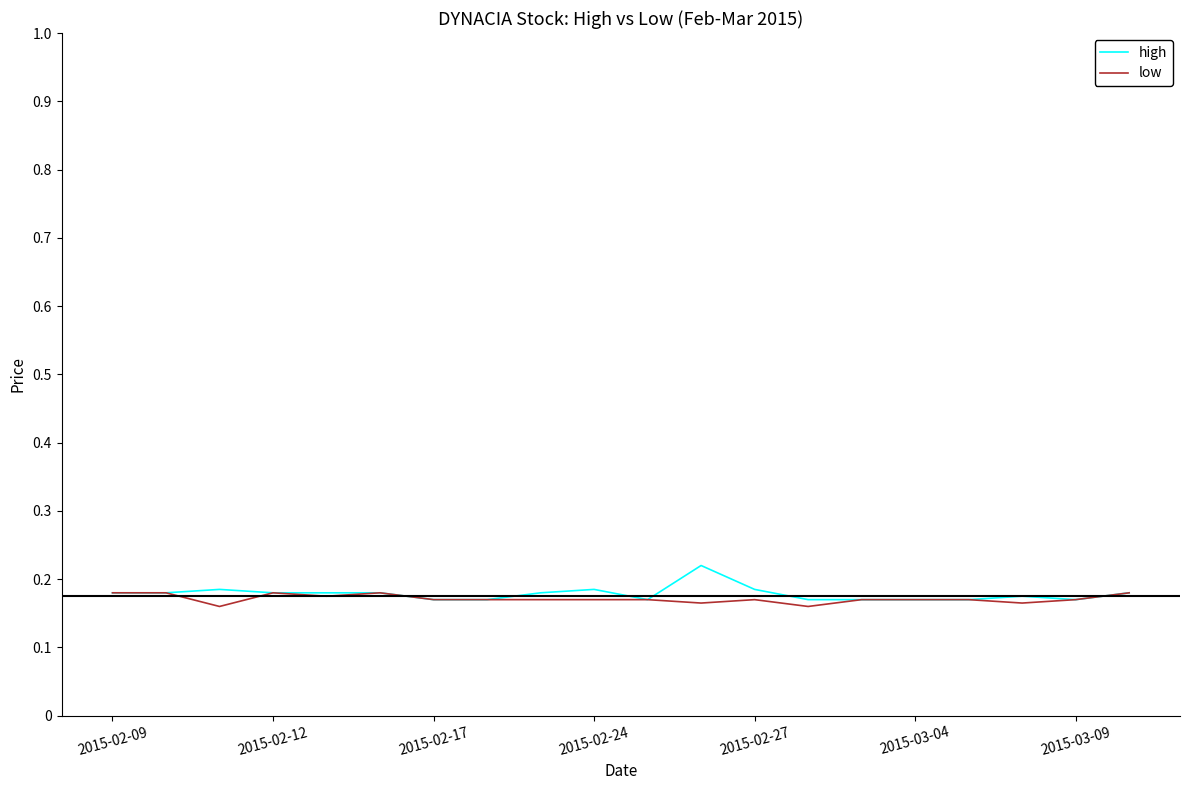

Which series has the largest total across all categories?

high